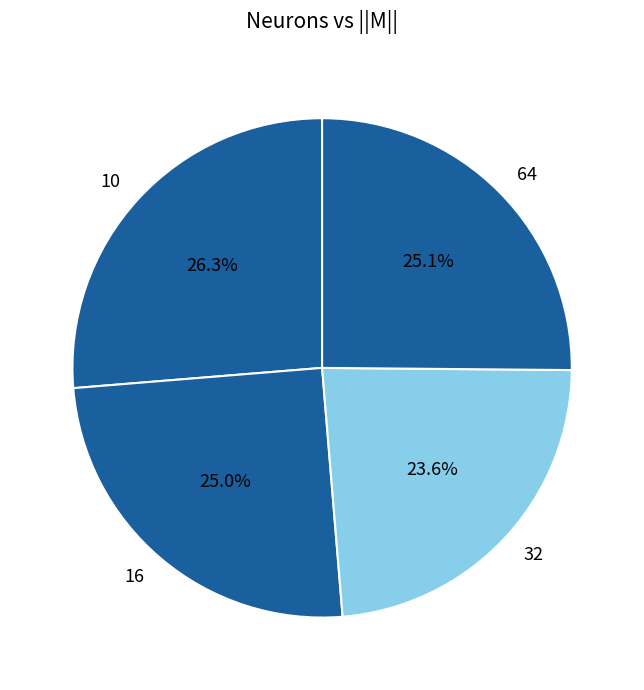

The 64 slice represents 15% of the pie. True or false?

False